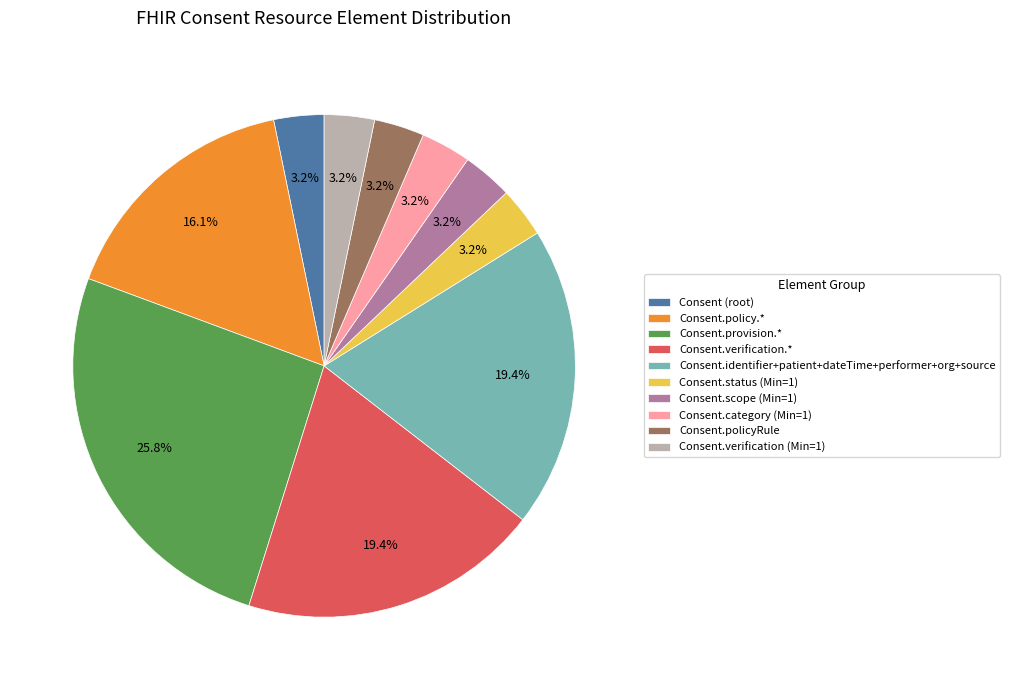

How many segments does this pie chart have?

10